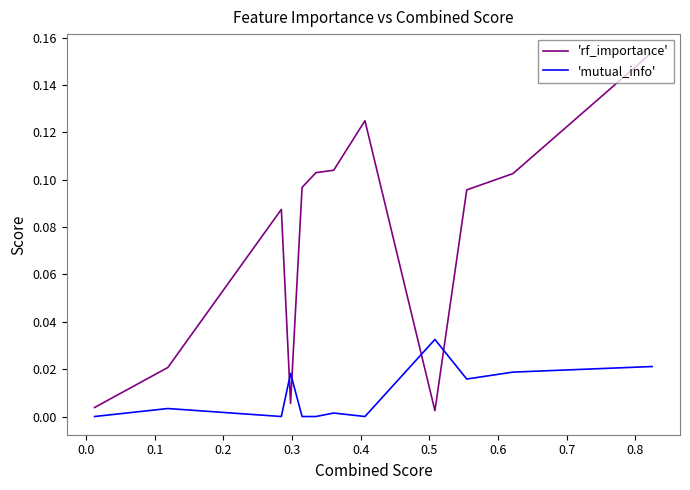

Which label corresponds to the smallest value in the chart?

0.3